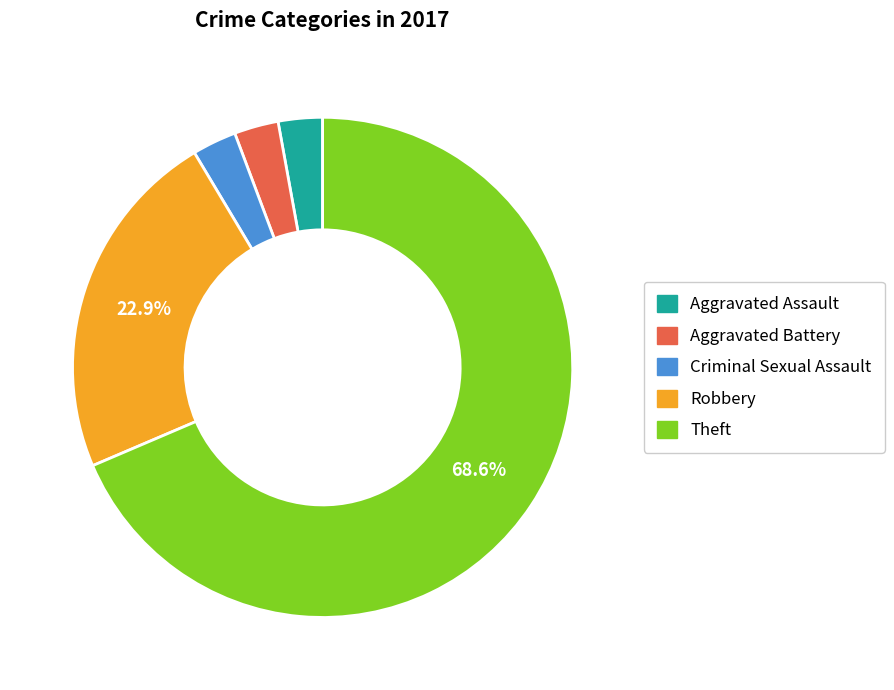

What is the majority slice?

Theft